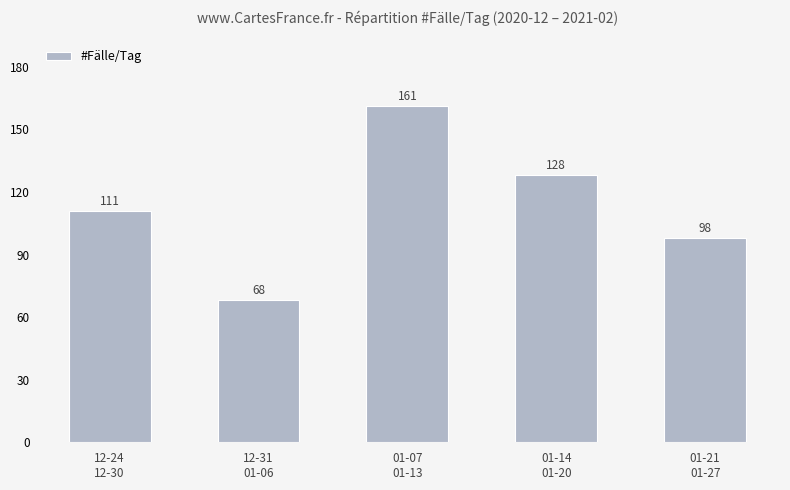

Are the bars grouped side by side (vs. stacked)?

No